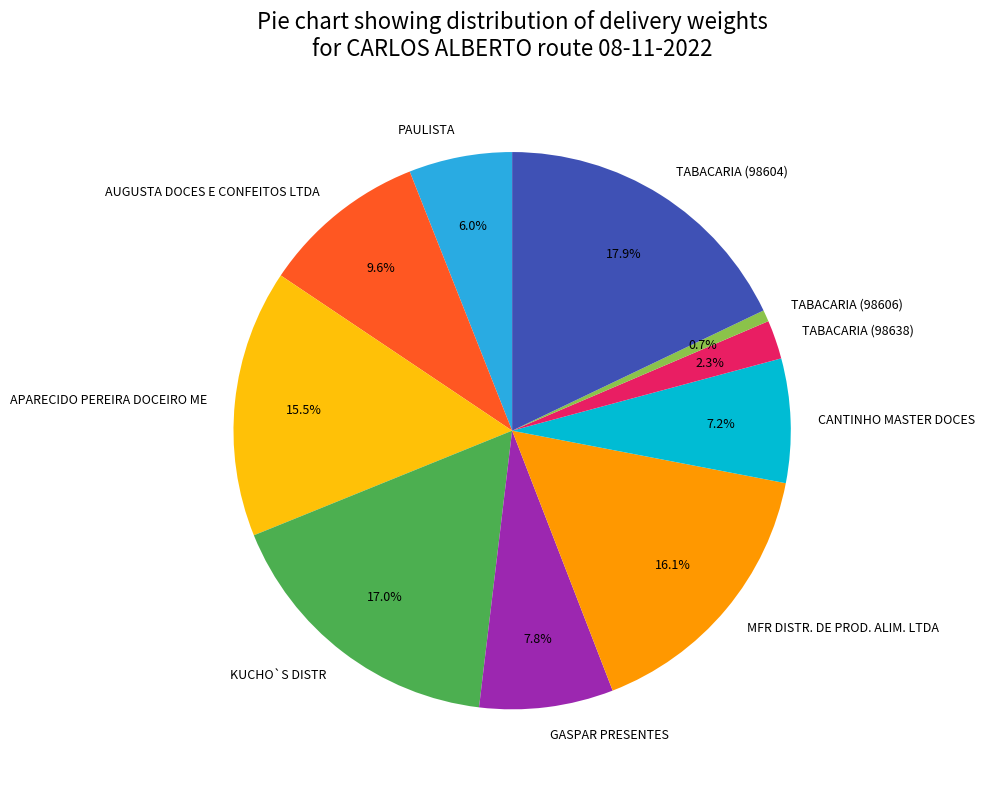

What is the smallest slice in the pie chart?

TABACARIA (98606)